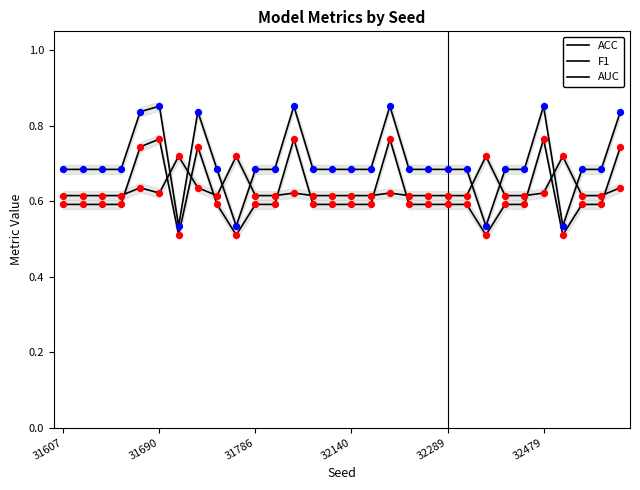

At how many categories does at least one series exceed 0?

30